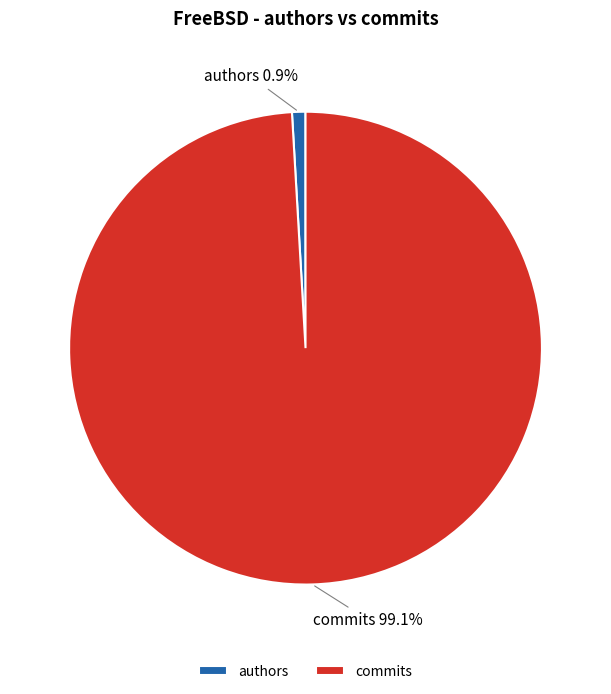

Is it true that authors is 1% of the pie?

True